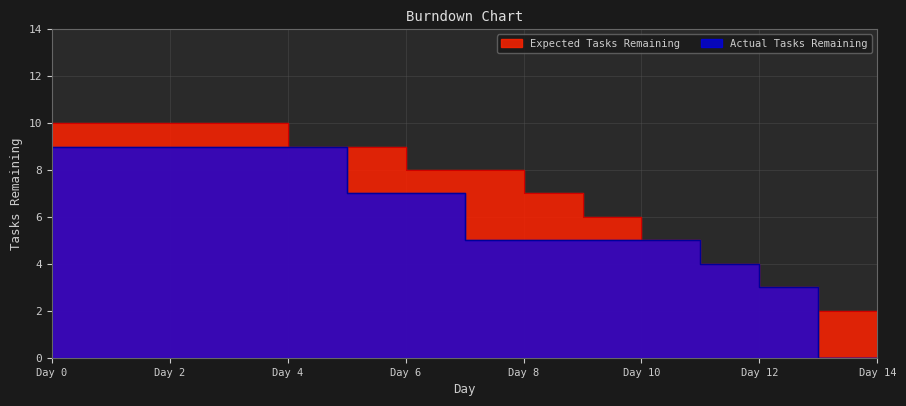

What are all the series names shown in the legend?

Expected Tasks Remaining, Actual Tasks Remaining